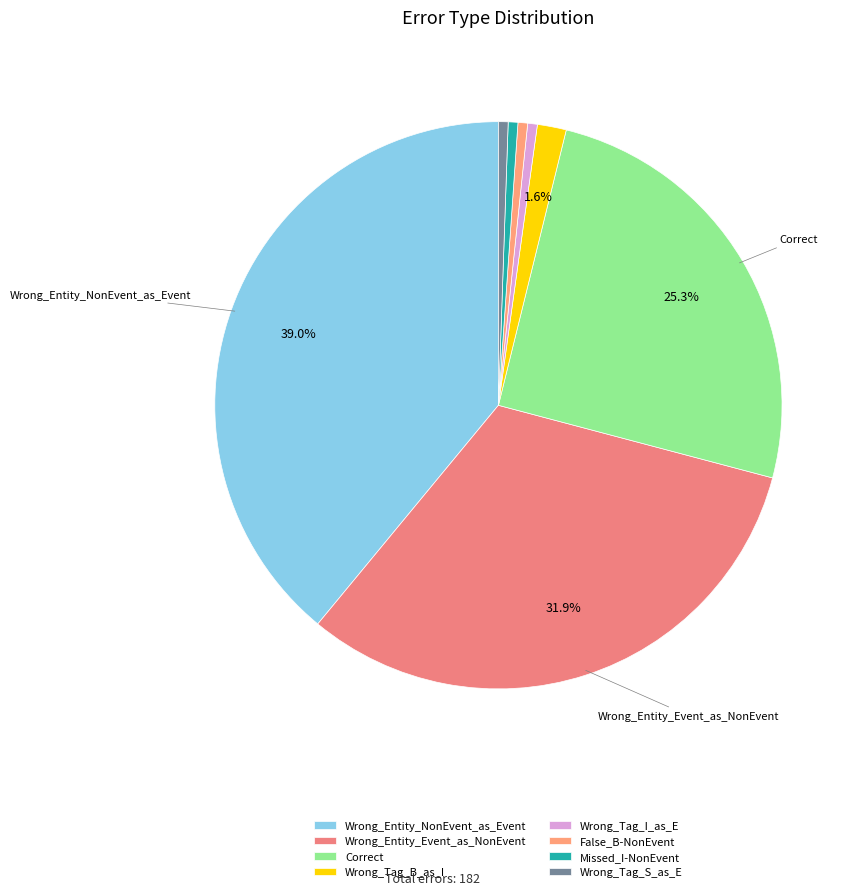

The Wrong_Tag_I_as_E slice represents 1% of the pie. True or false?

True